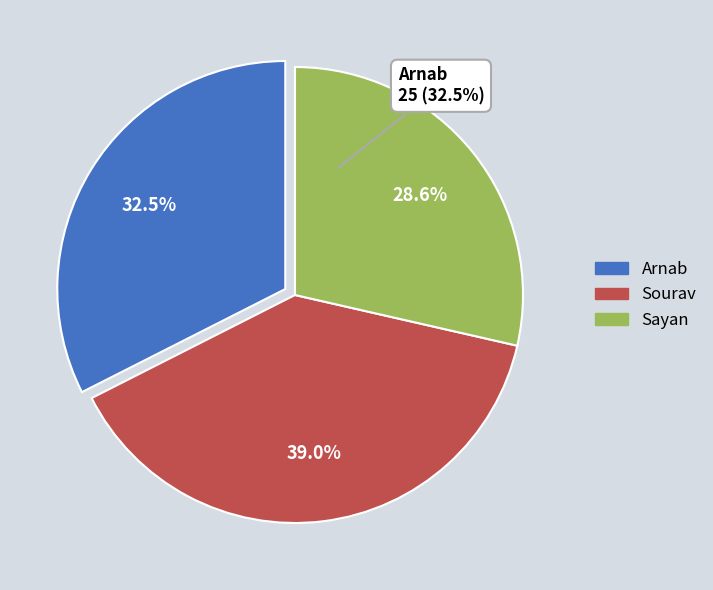

True or false: Arnab accounts for 32% of the total.

True